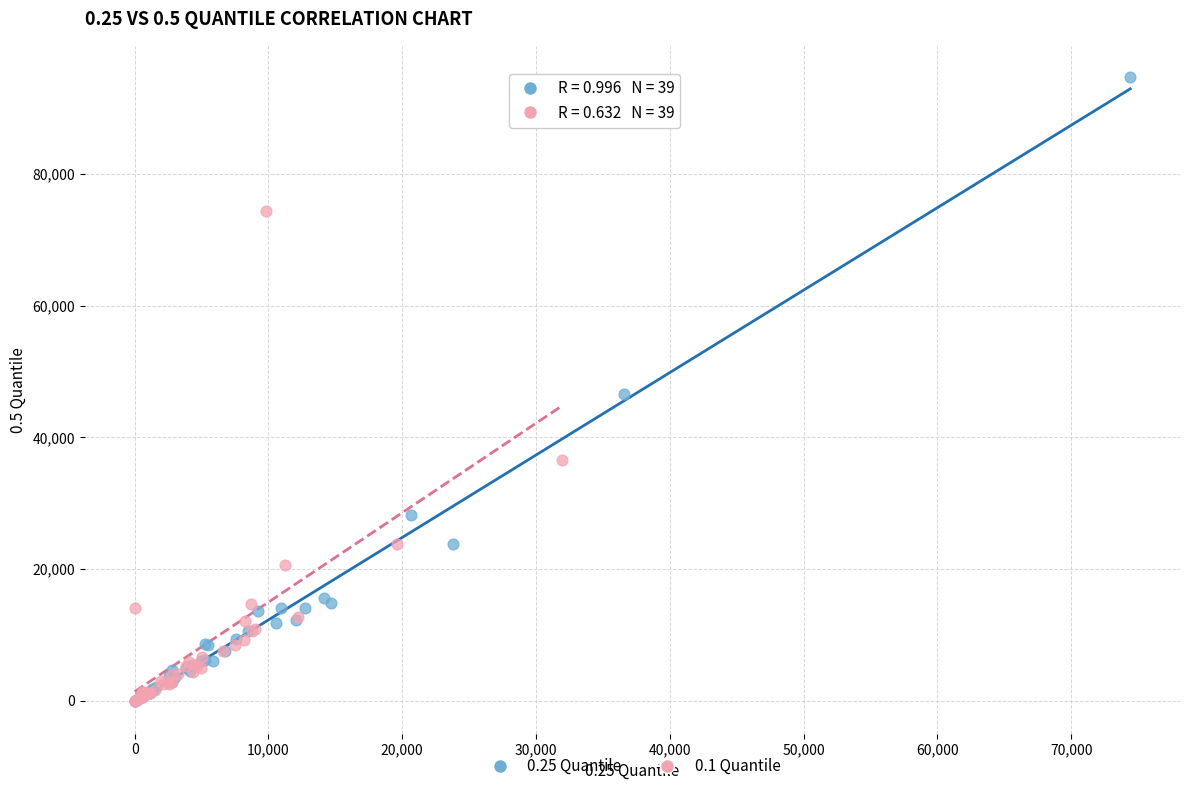

Which series contains the highest Y value?

0.25 Quantile